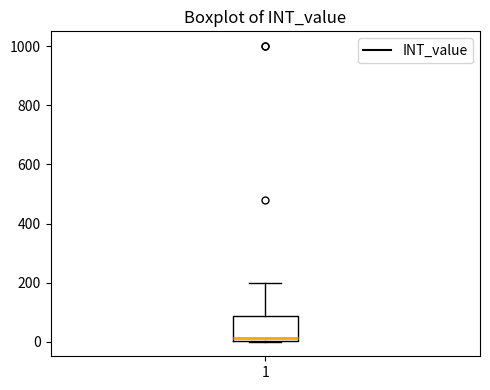

Read this box plot against the y-axis: the position of the median line, the range covered by the box, and the ends of both whiskers. The values are not printed on the chart, so give them approximately, as read against the axis.

median 20, box 0 to 80, whiskers 0 to 200